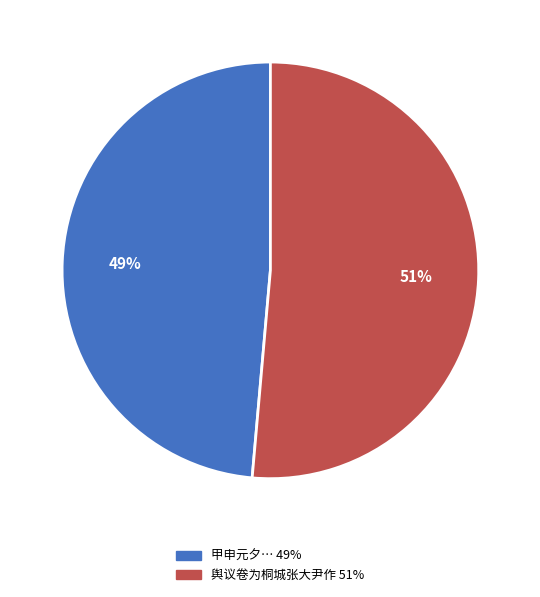

To the nearest percent, what is the average slice percentage?

50%